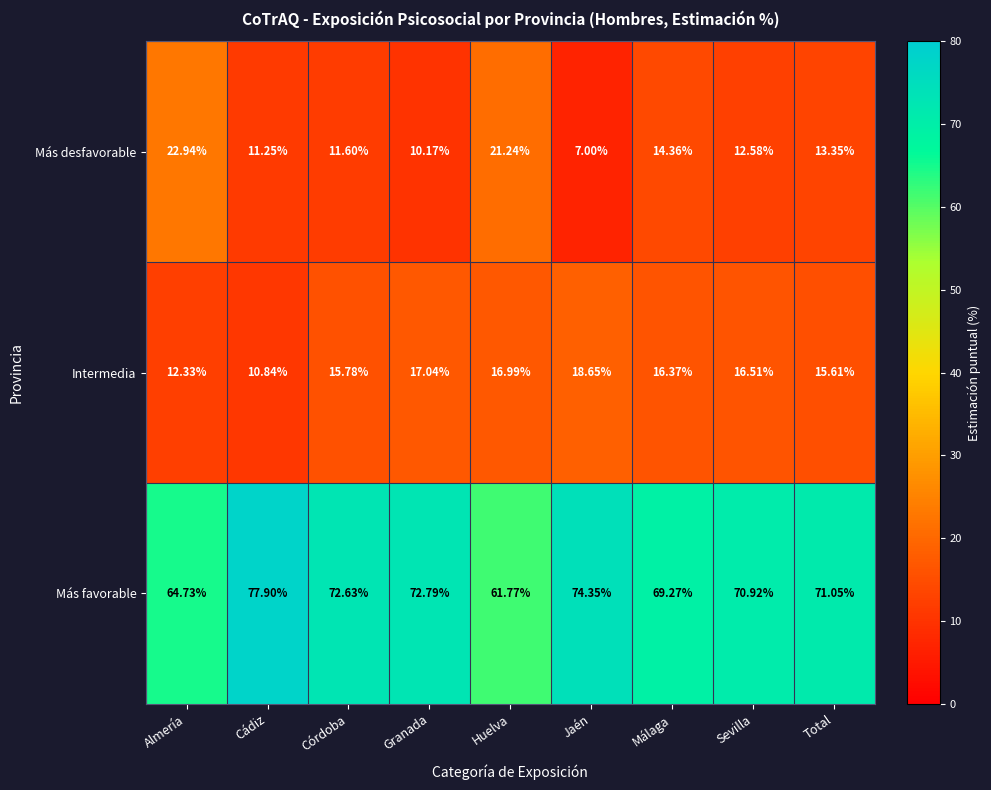

Which label corresponds to the largest value in the chart?

Cádiz